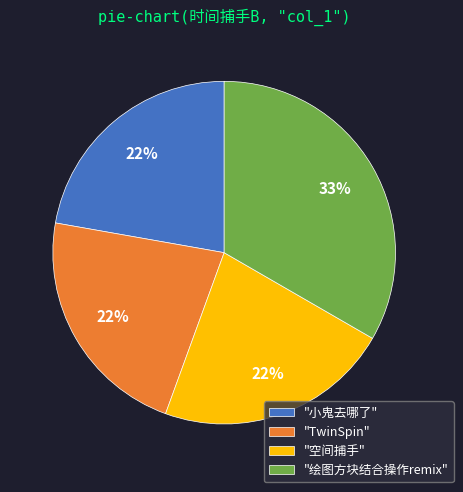

Which category has the biggest portion of the pie?

"绘图方块结合操作remix"